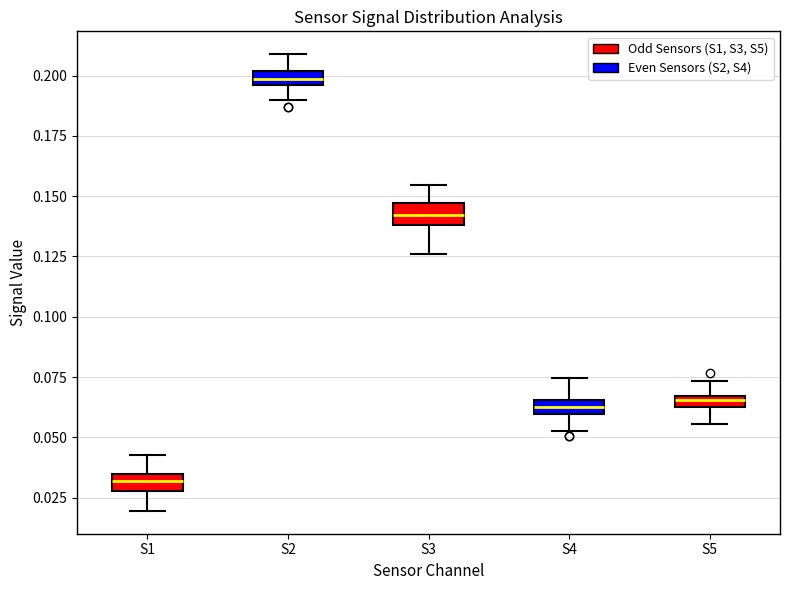

Where does the upper whisker of the box for S1 end on the y-axis? The values are not printed on the chart, so give them approximately, as read against the axis.

0.045